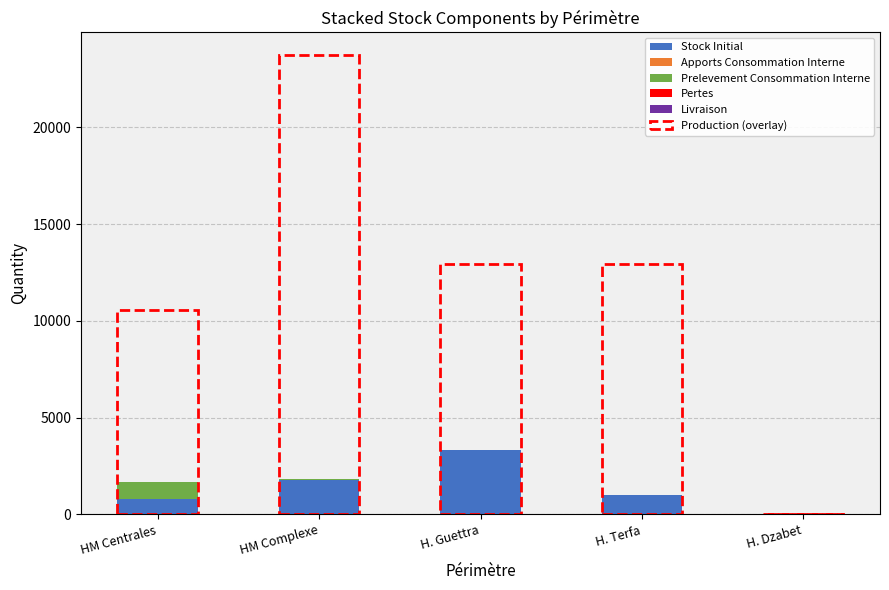

What is the sum of the Stock Initial values at H. Guettra and HM Centrales?

4130.3